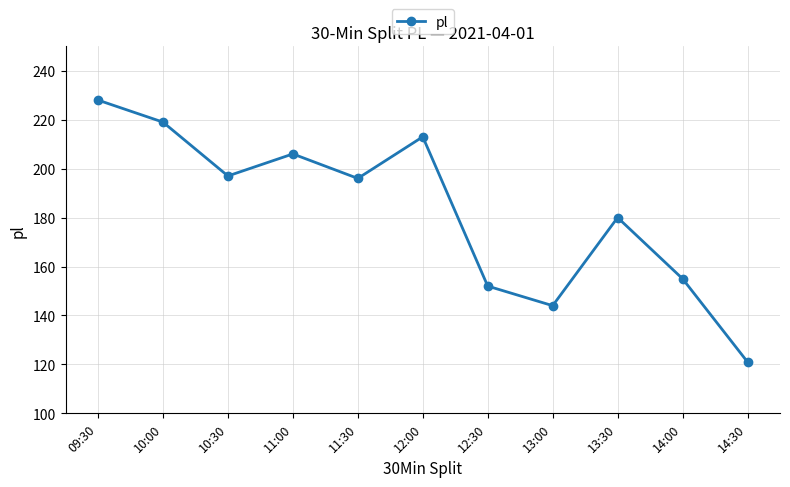

Which has a higher value, 10:00 or 11:00?

10:00